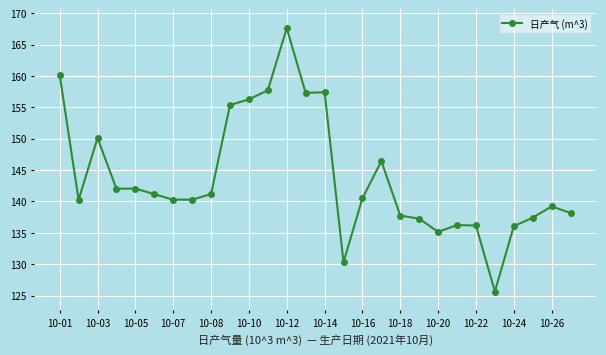

What is the value of the 22nd point from the left?

136.2